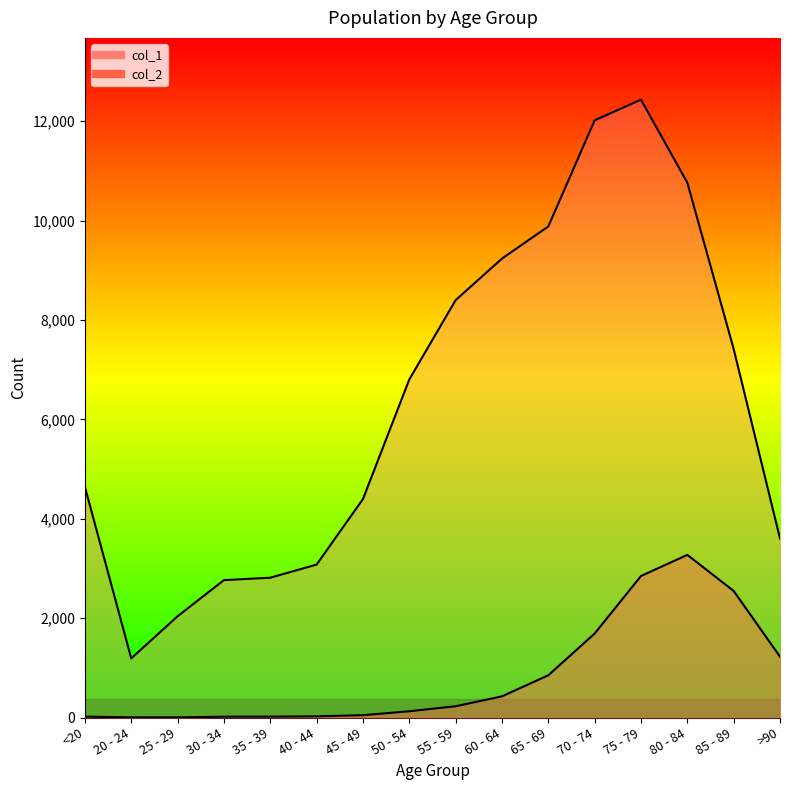

True or false: col_2 and col_1 cross at least once.

False